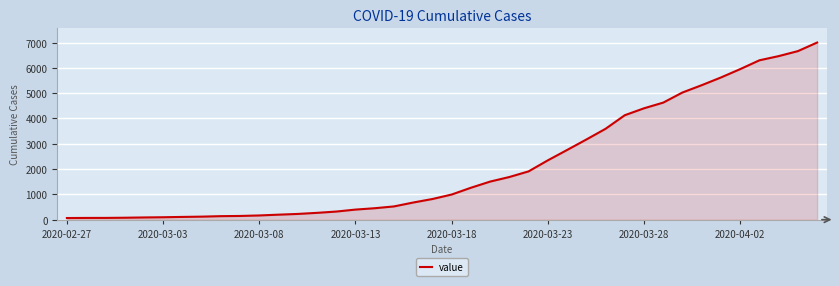

What is the difference between the maximum and minimum values?

6939